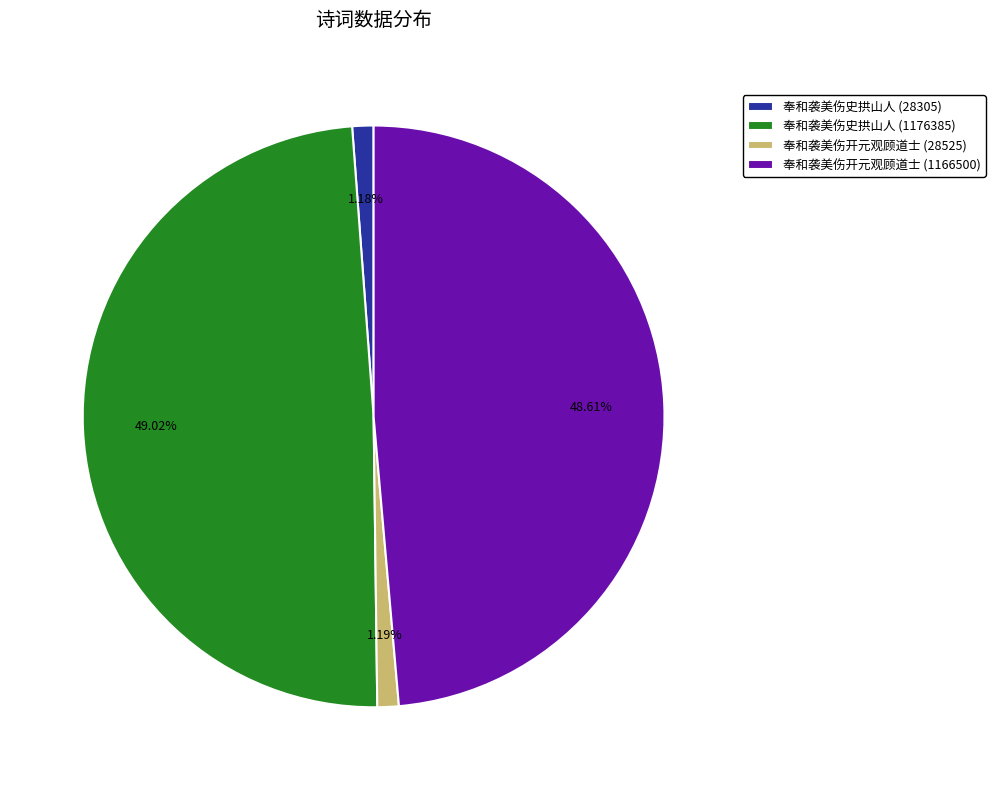

The 奉和袭美伤开元观顾道士 (1166500) slice represents 49% of the pie. True or false?

True